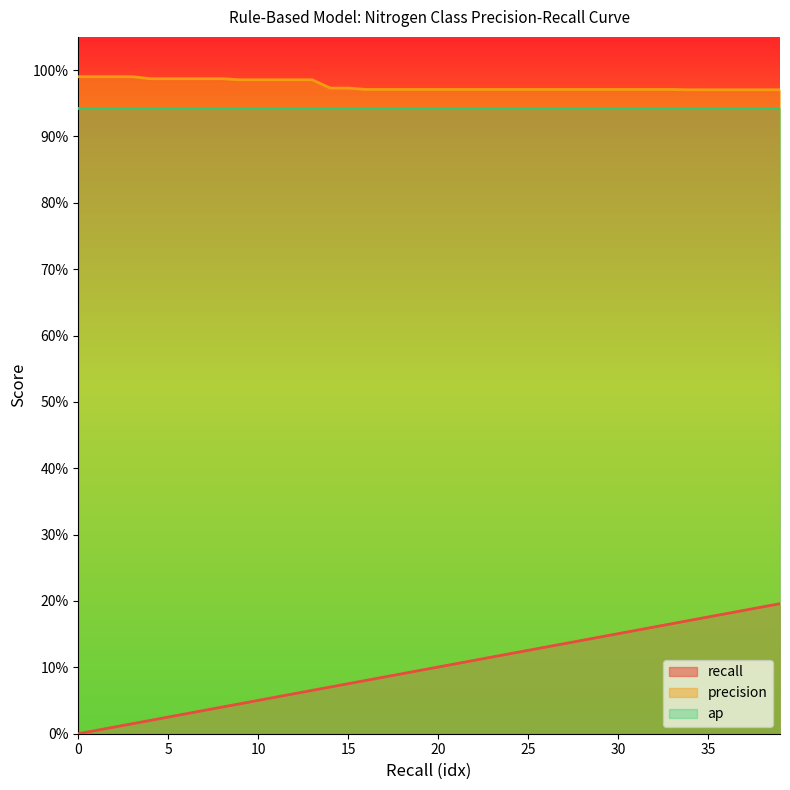

Does the chart display data point markers on the line(s)?

No